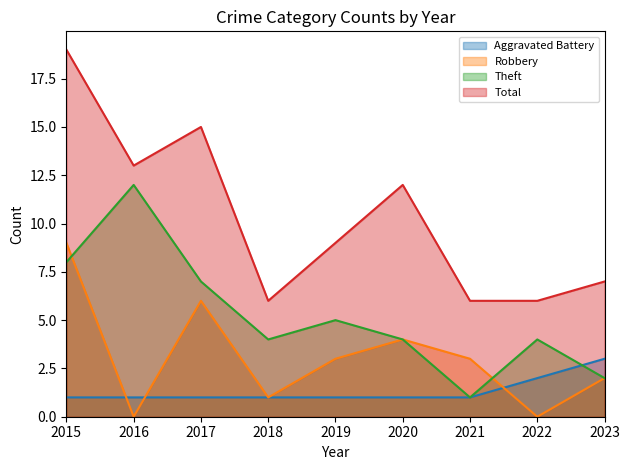

Which series changed the most between 2019 and 2020?

Total